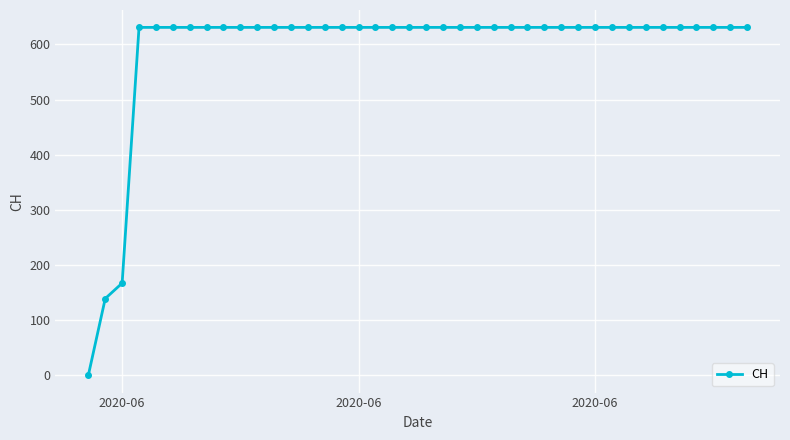

What is the sum of all values?

23653